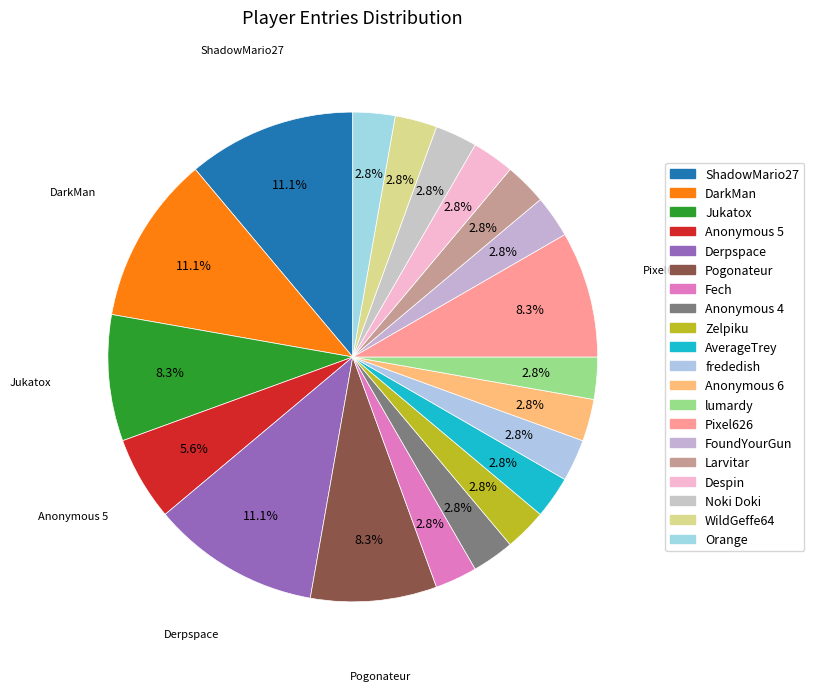

What percentage is NOT represented by Anonymous 4?

97.2%